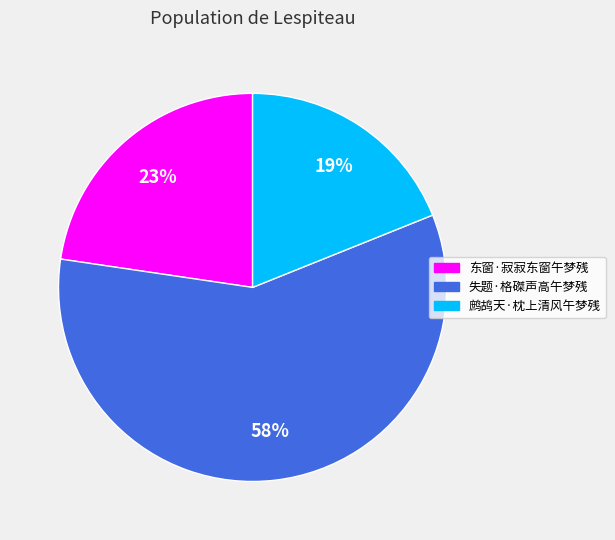

The 鹧鸪天·枕上清风午梦残 slice represents 19% of the pie. True or false?

True